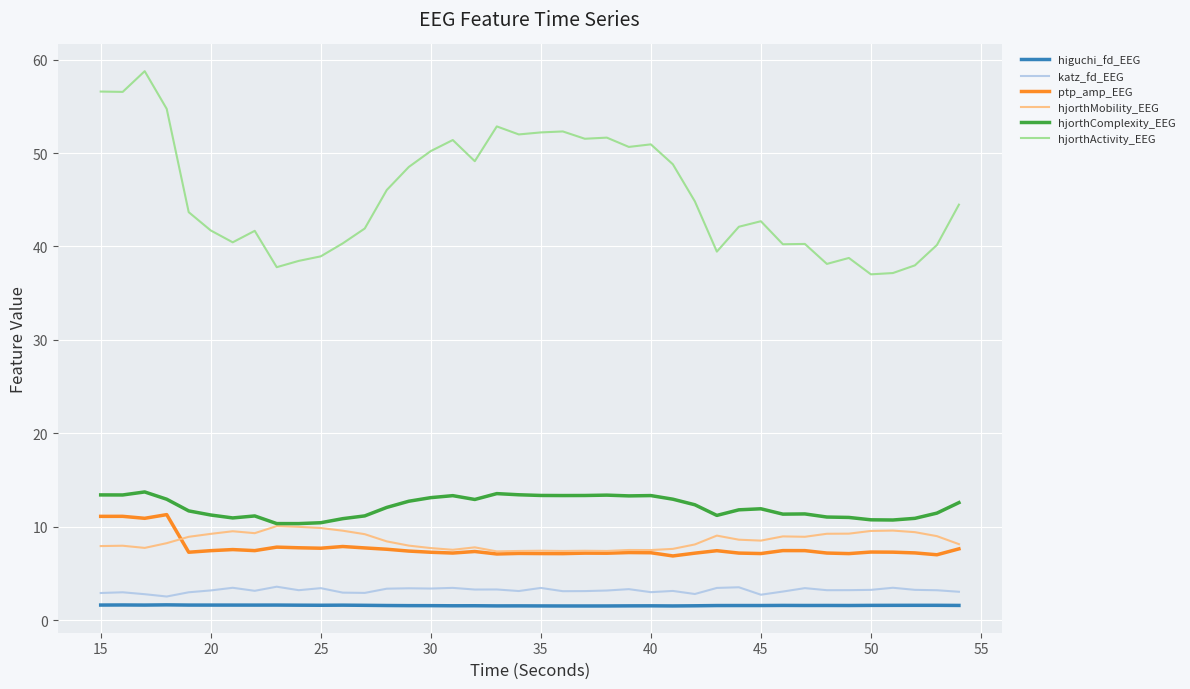

True or false: katz_fd_EEG and ptp_amp_EEG cross at least once.

False